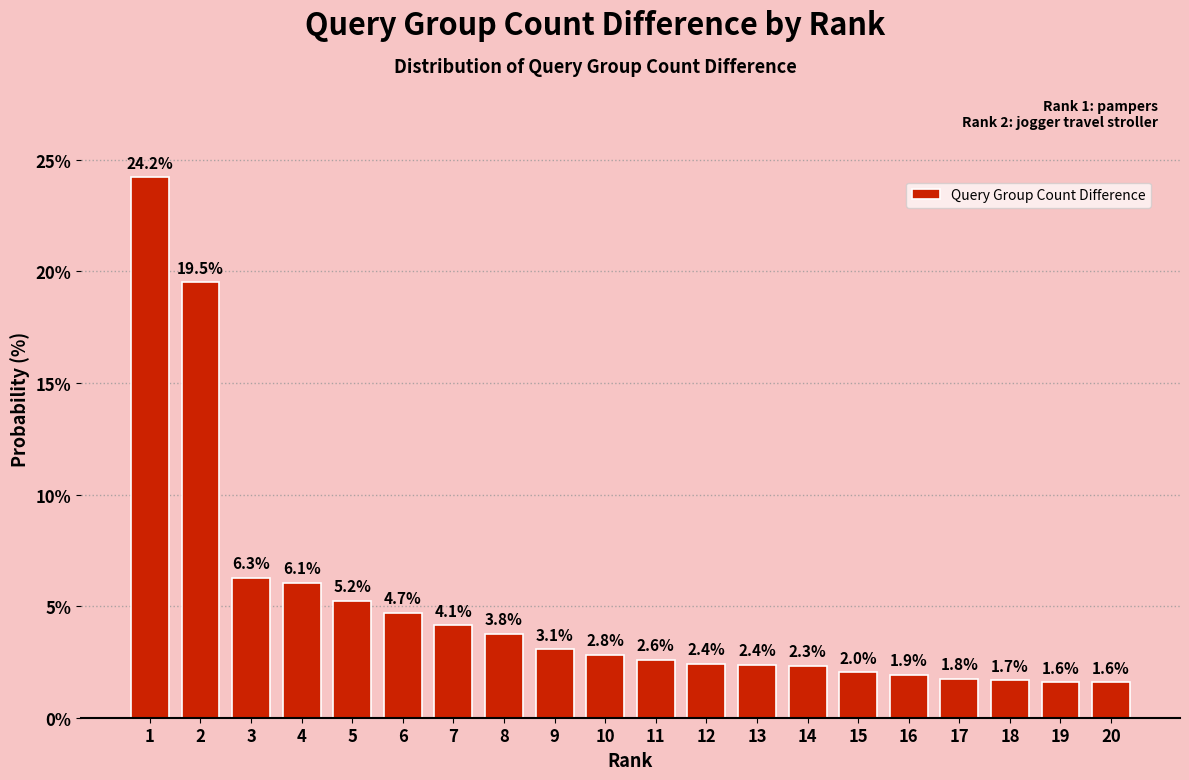

Reading right to left, transcribe all the data shown in this chart.

20=1.6	19=1.6	18=1.7	17=1.8	16=1.9	15=2.0	14=2.3	13=2.4	12=2.4	11=2.6	10=2.8	9=3.1	8=3.8	7=4.1	6=4.7	5=5.2	4=6.1	3=6.3	2=19.5	1=24.2